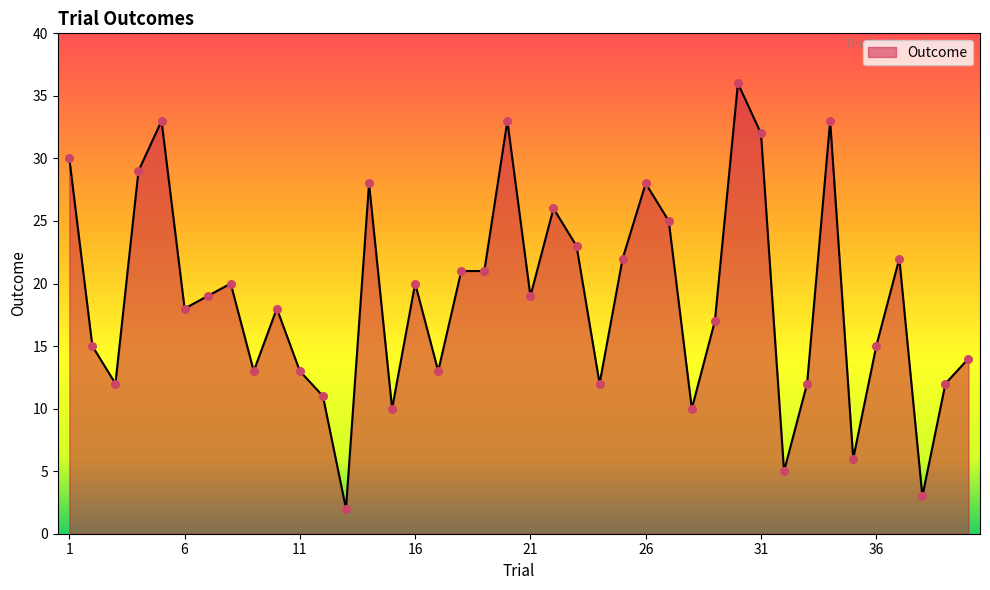

What is the difference between the maximum and minimum values?

34